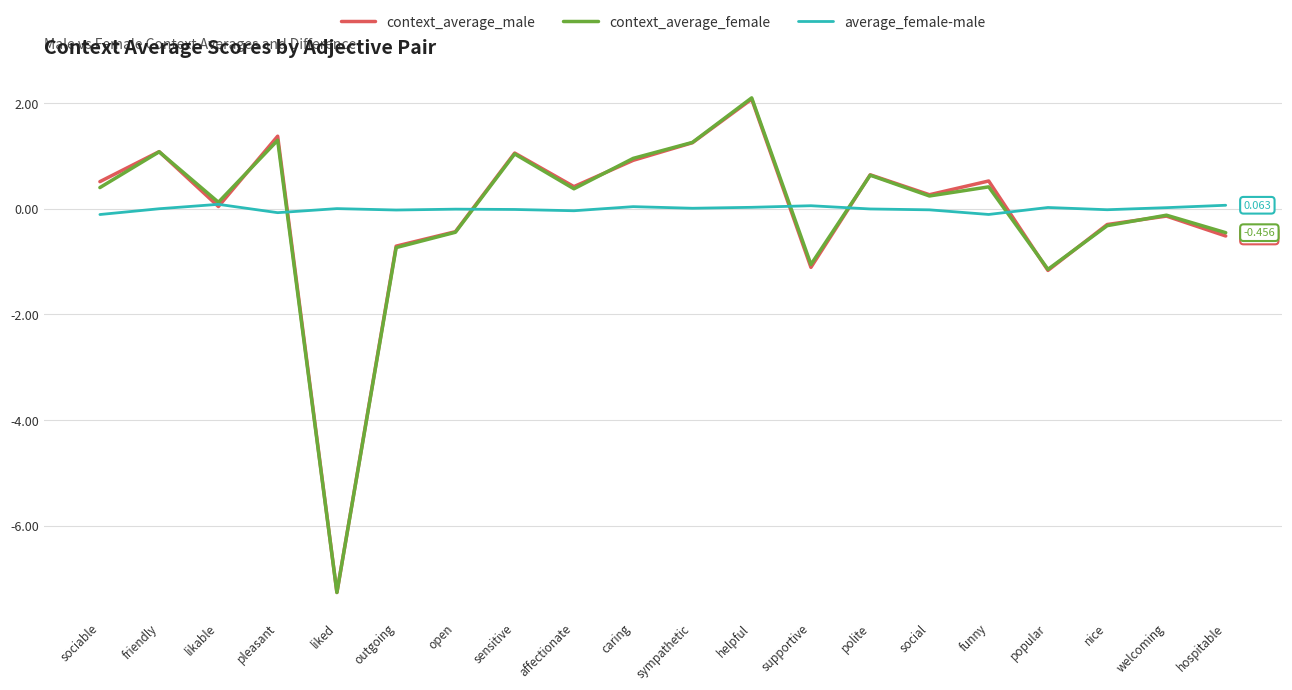

Which series changed the most between likable and outgoing?

context_average_female